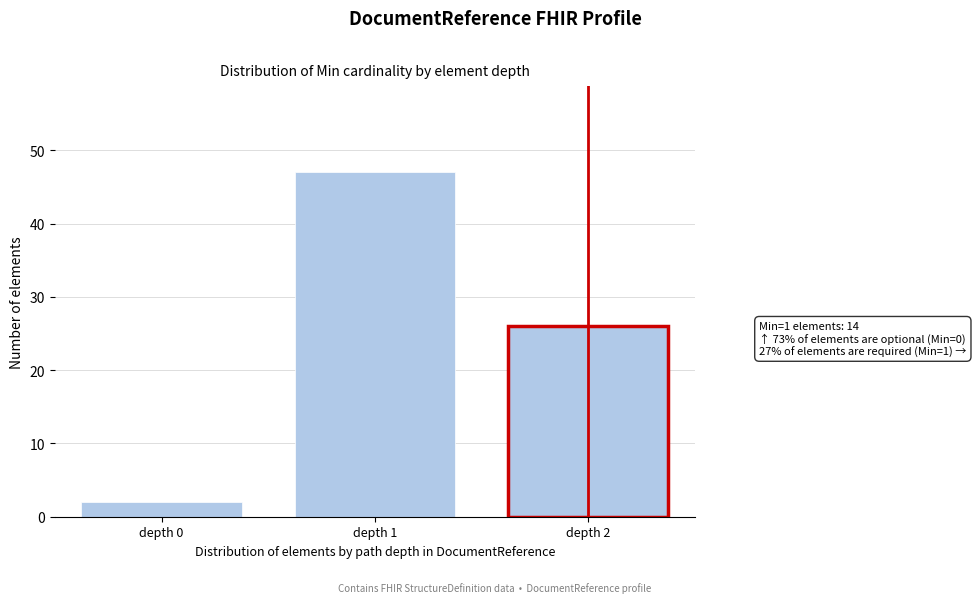

Reading left to right, what are all the values shown in this chart?

depth 0=2	depth 1=47	depth 2=26